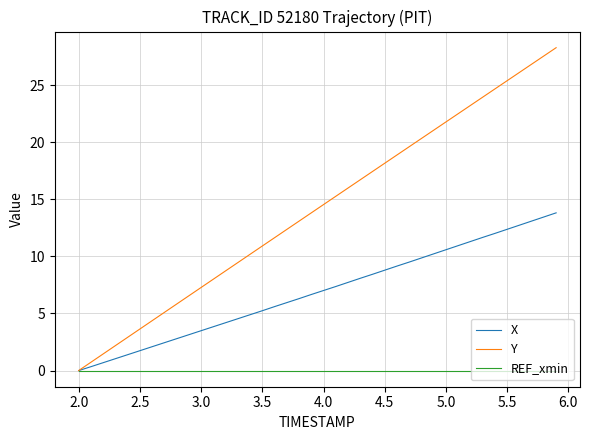

True or false: X has more than 0 points higher than both neighbors.

False